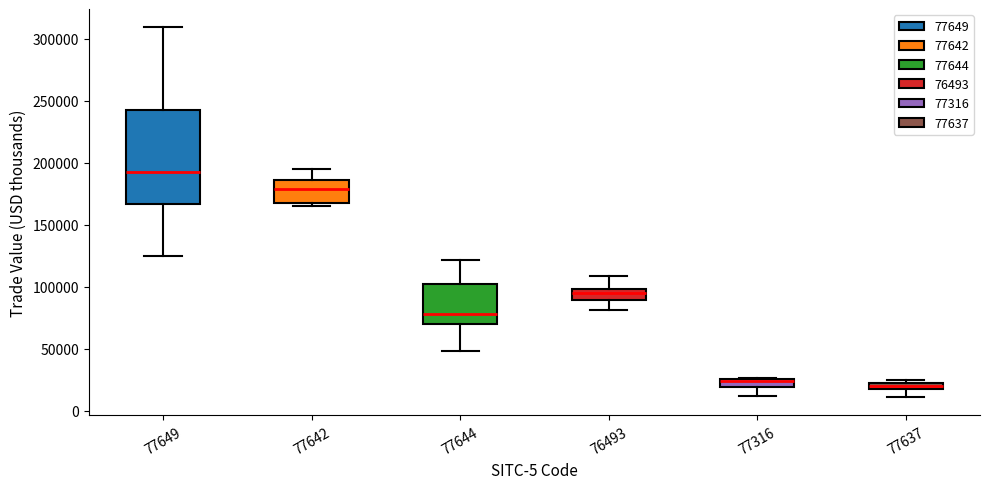

Where is the lower edge of the box at x = 77642 on the y-axis? The values are not printed on the chart, so give them approximately, as read against the axis.

170000